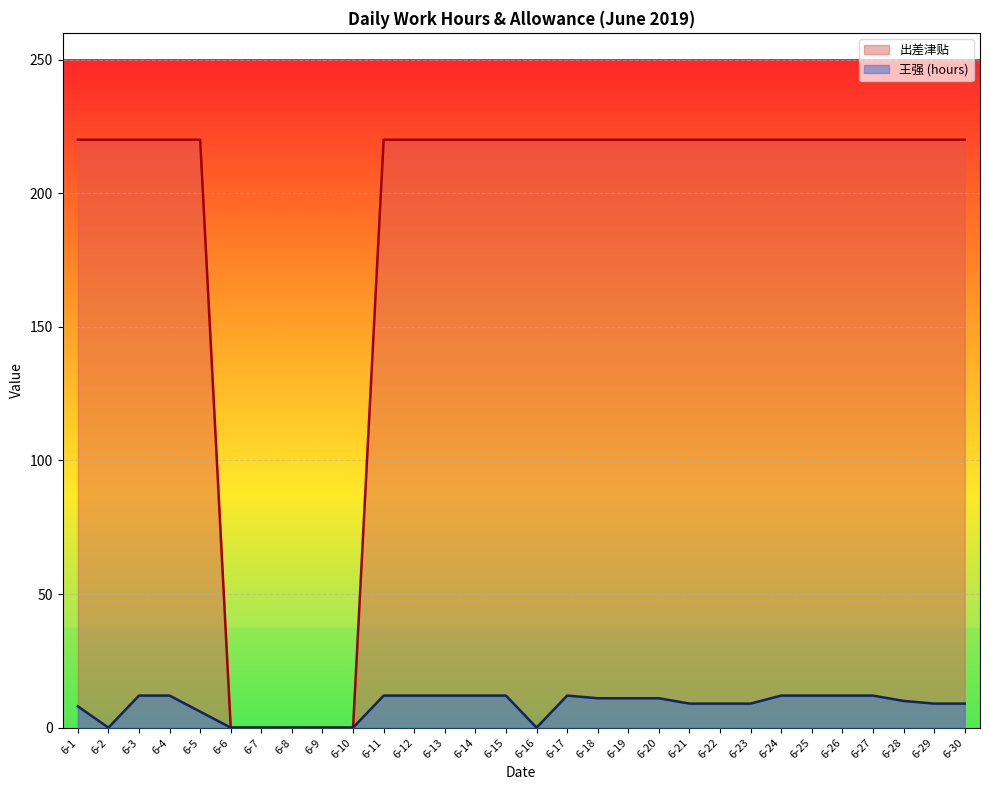

What is the difference between the second highest and minimum values in the 王强 series?

12